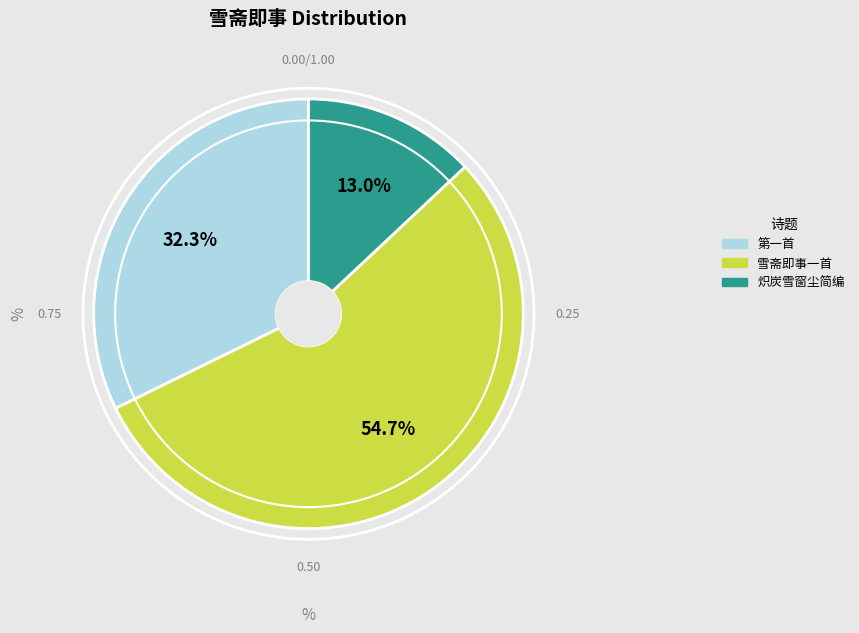

Is there a majority slice in this chart?

Yes